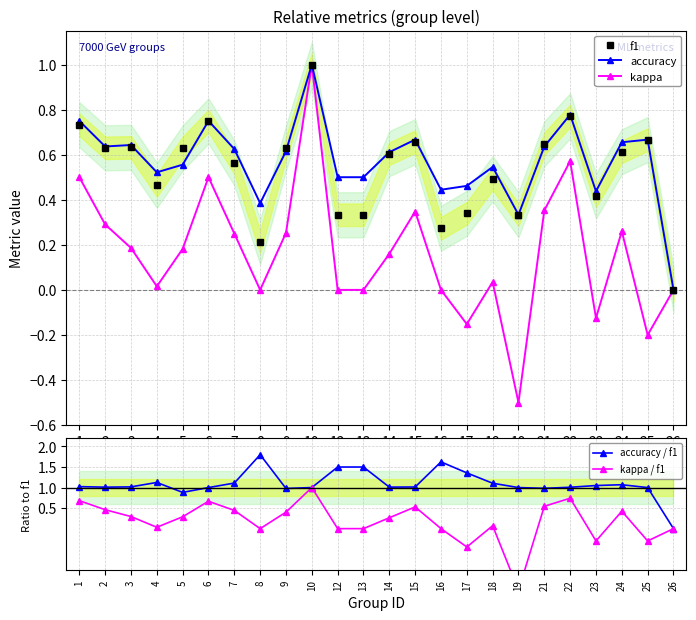

At which label does kappa reach its minimum?

19